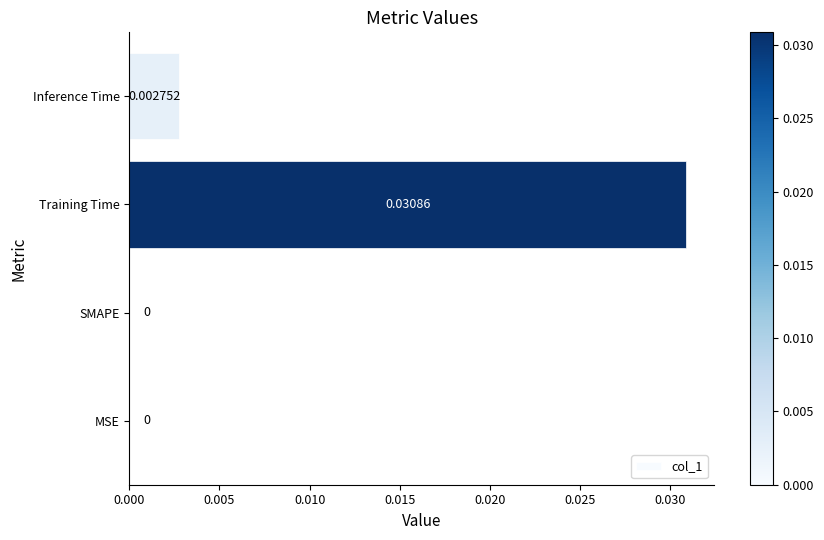

At which category does the chart reach its peak across all series?

Training Time